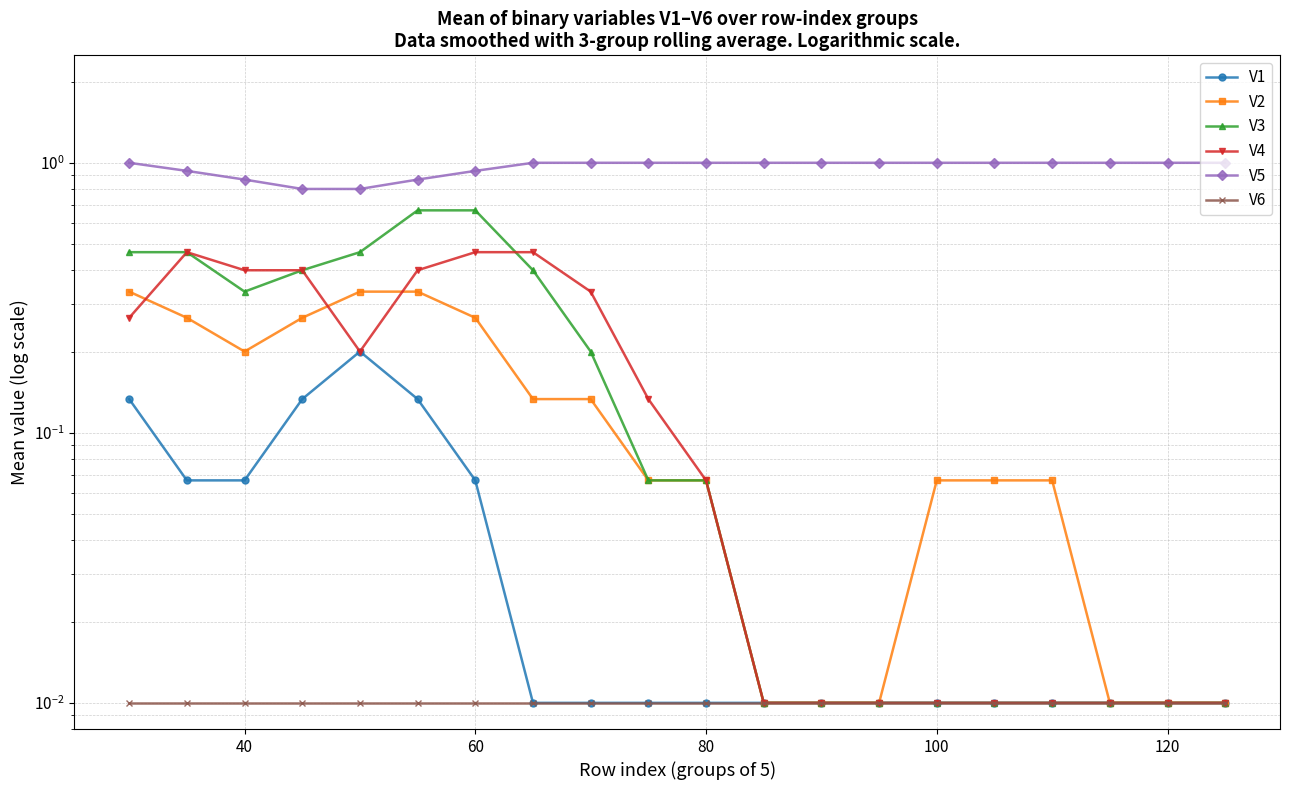

List the series in order of their peak value, lowest first.

V6, V1, V2, V4, V3, V5